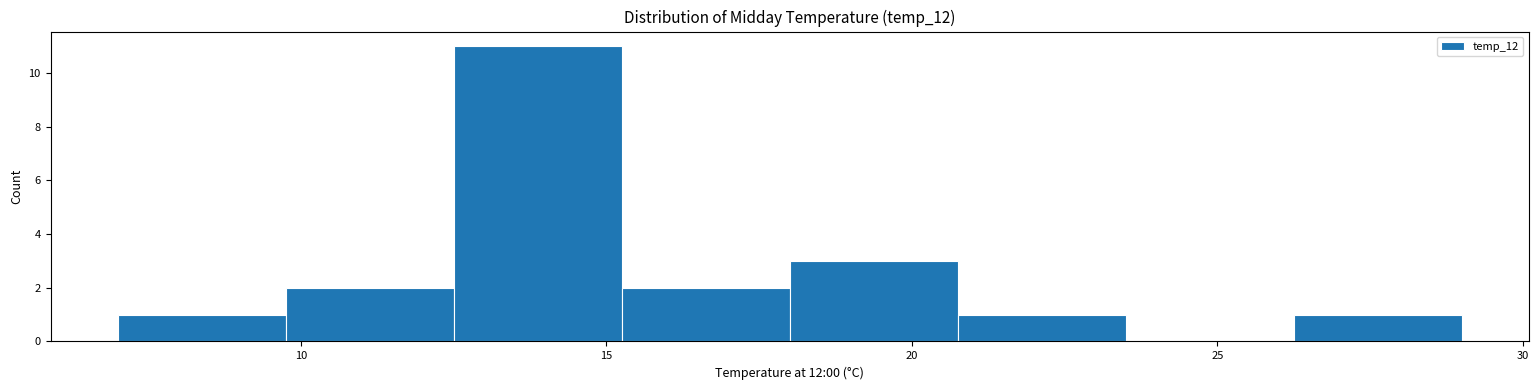

Reading left to right, list every bar in this chart as the range it spans on the x-axis followed by its height. Neither the bar edges nor the heights are printed on the chart, so give them approximately, as read against the axes.

7.00 to 9.75: 1
9.75 to 12.50: 2
12.50 to 15.25: 11
15.25 to 18.00: 2
18.00 to 20.75: 3
20.75 to 23.50: 1
23.50 to 26.25: 0
26.25 to 29.00: 1